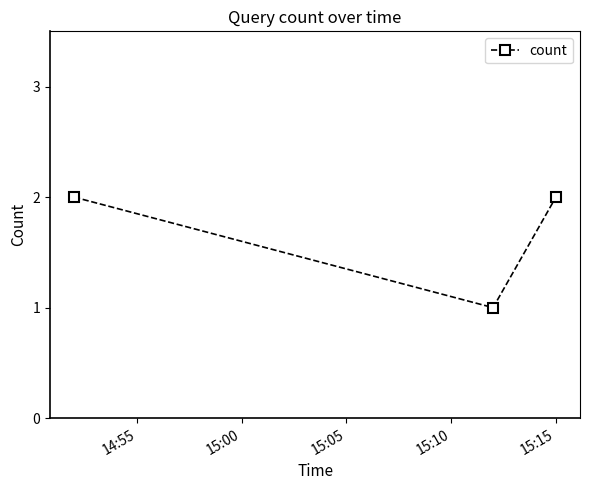

Reading left to right, list all the values displayed in this chart.

2	1	2